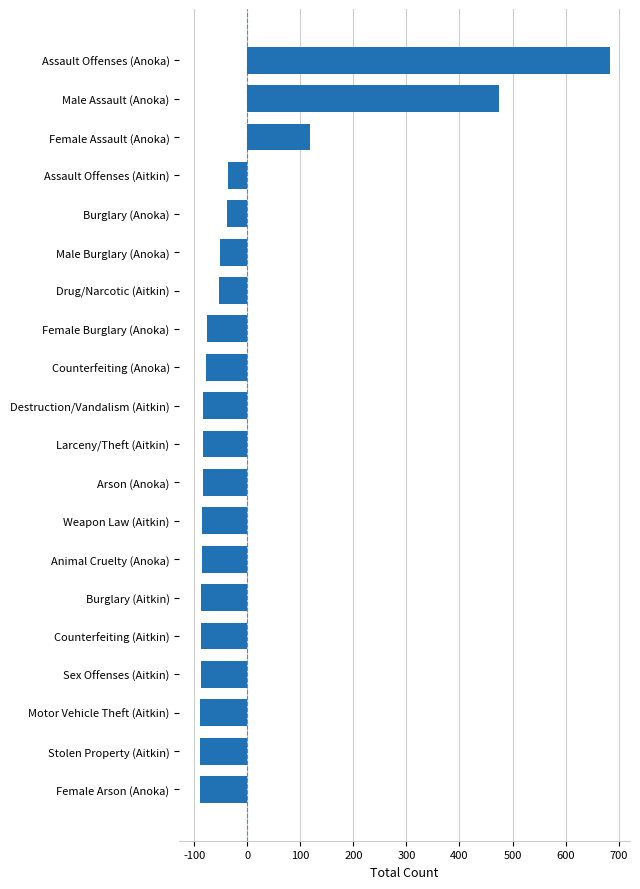

What is the change in value from Assault Offenses (Anoka) to Burglary (Anoka)?

-720.0